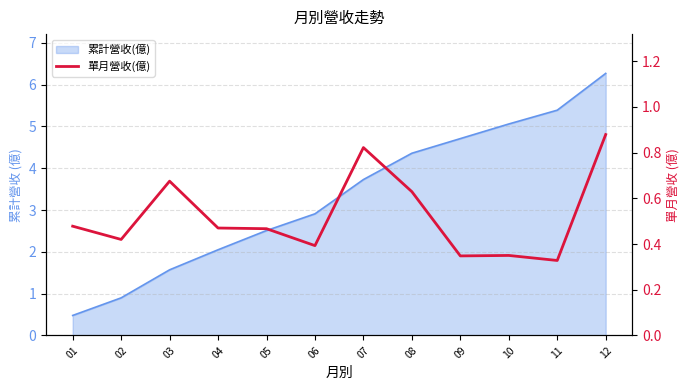

What is the value of the 7th point from the left?

0.8